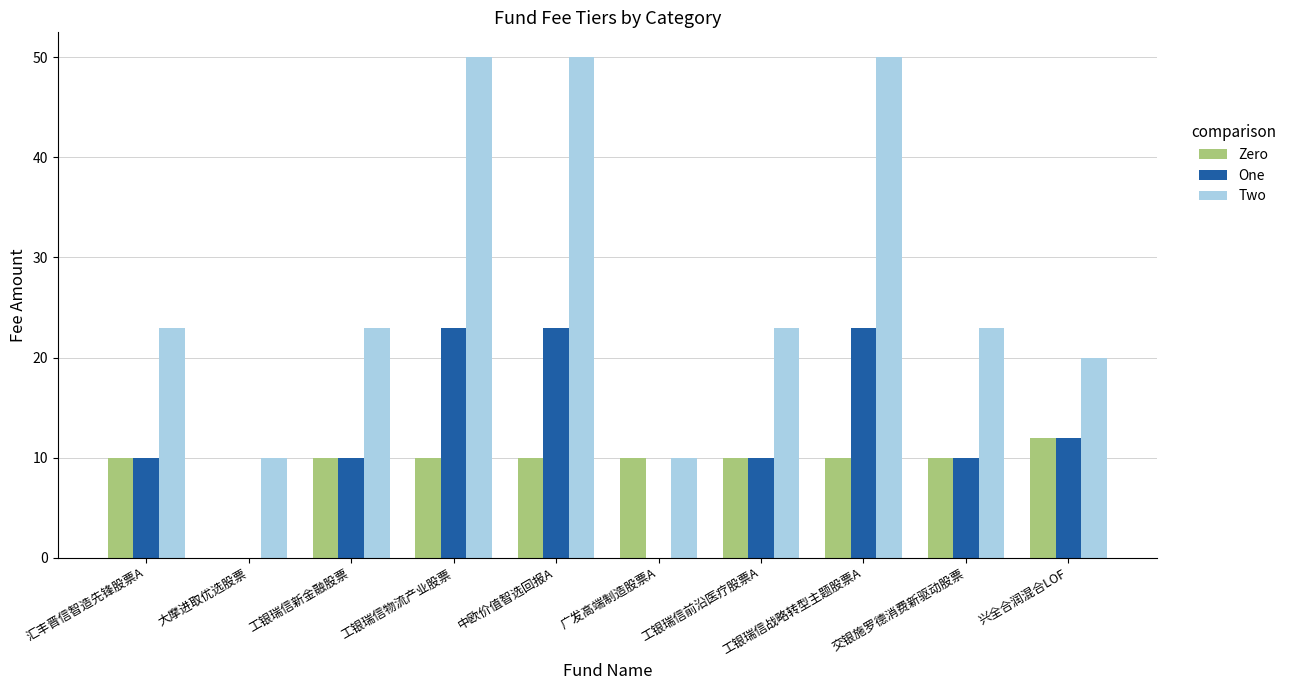

What are all the series names shown in the legend?

Zero, One, Two